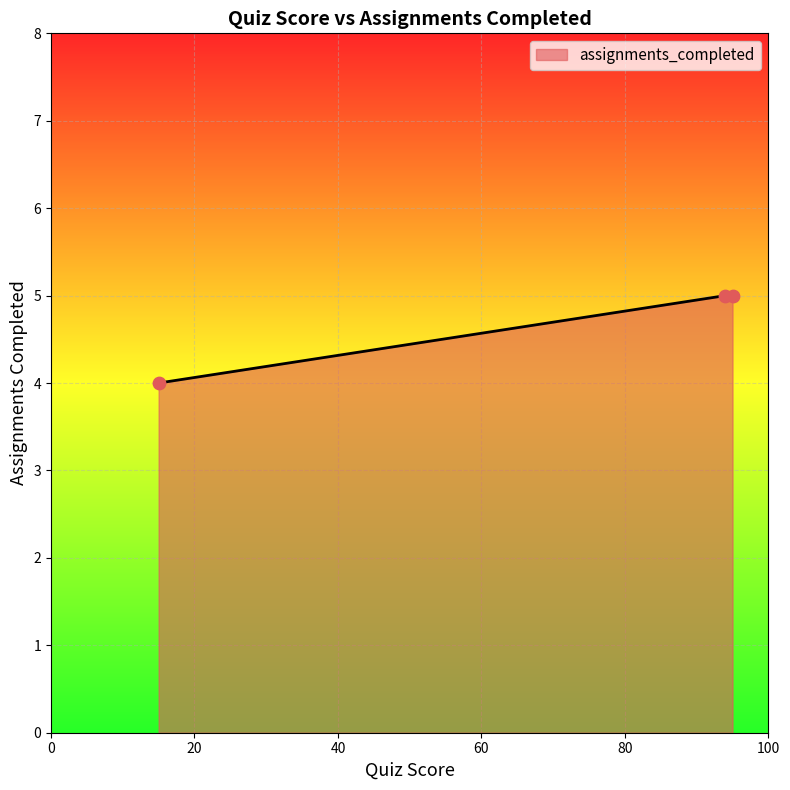

What is the minimum value shown in the chart?

4